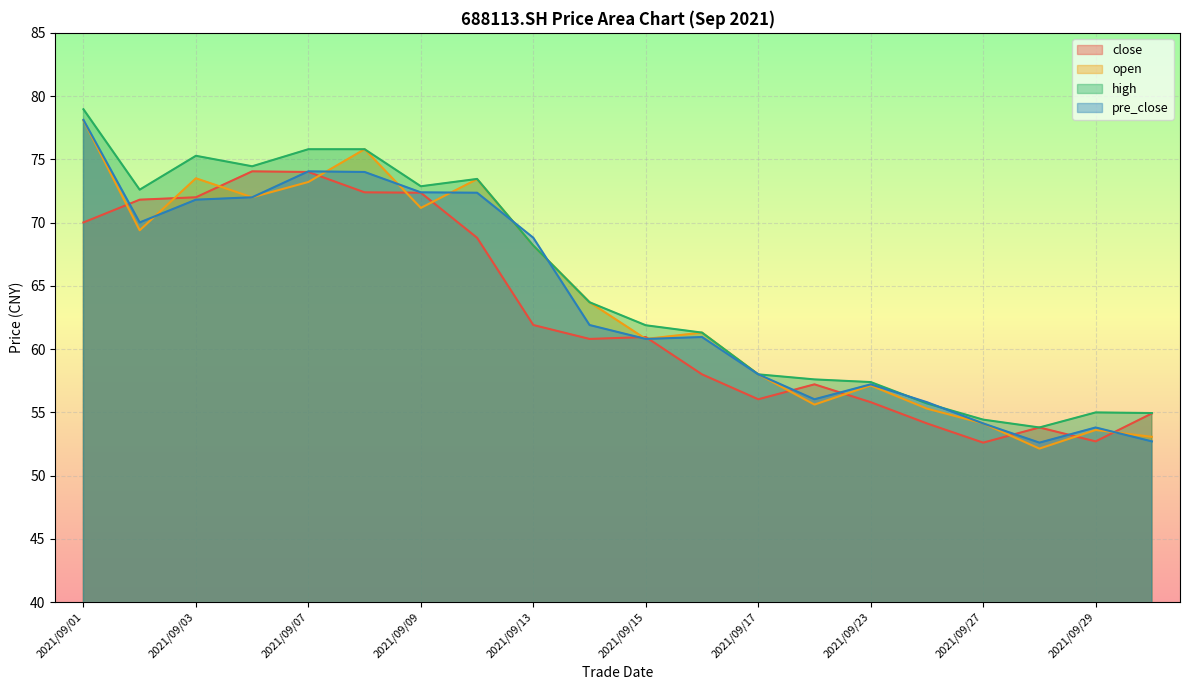

Reading right to left, what are all the values shown in this chart?

close: 54.9	52.7	53.8	52.6	54.1	55.8	57.2	56.0	58.0	61.0	60.8	61.9	68.8	72.4	72.4	74.0	74.0	72.0	71.8	70.0
open: 53.1	53.6	52.1	54.1	55.3	57.1	55.6	58.0	61.3	60.8	63.7	68.2	73.4	71.2	75.8	73.2	72.0	73.5	69.4	78.1
high: 54.9	55.0	53.8	54.4	55.7	57.4	57.6	58.0	61.3	61.9	63.7	68.2	73.5	72.9	75.8	75.8	74.5	75.3	72.6	79.0
pre_close: 52.7	53.8	52.6	54.1	55.8	57.2	56.0	58.0	61.0	60.8	61.9	68.8	72.4	72.4	74.0	74.0	72.0	71.8	70.0	78.1